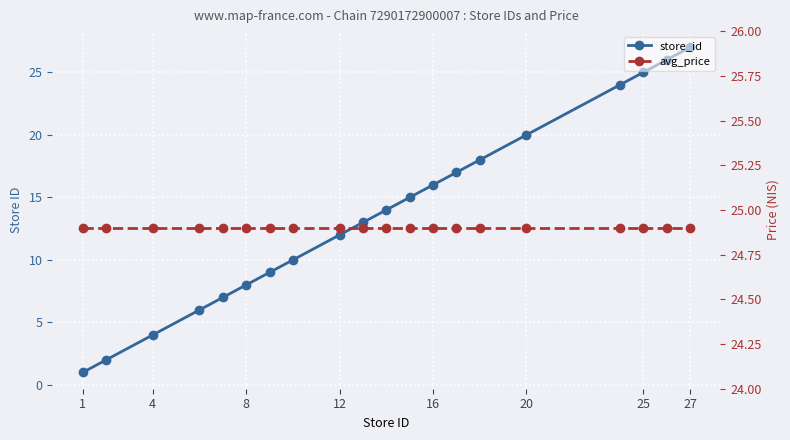

List the series in order of their peak value, highest first.

store_id, avg_price